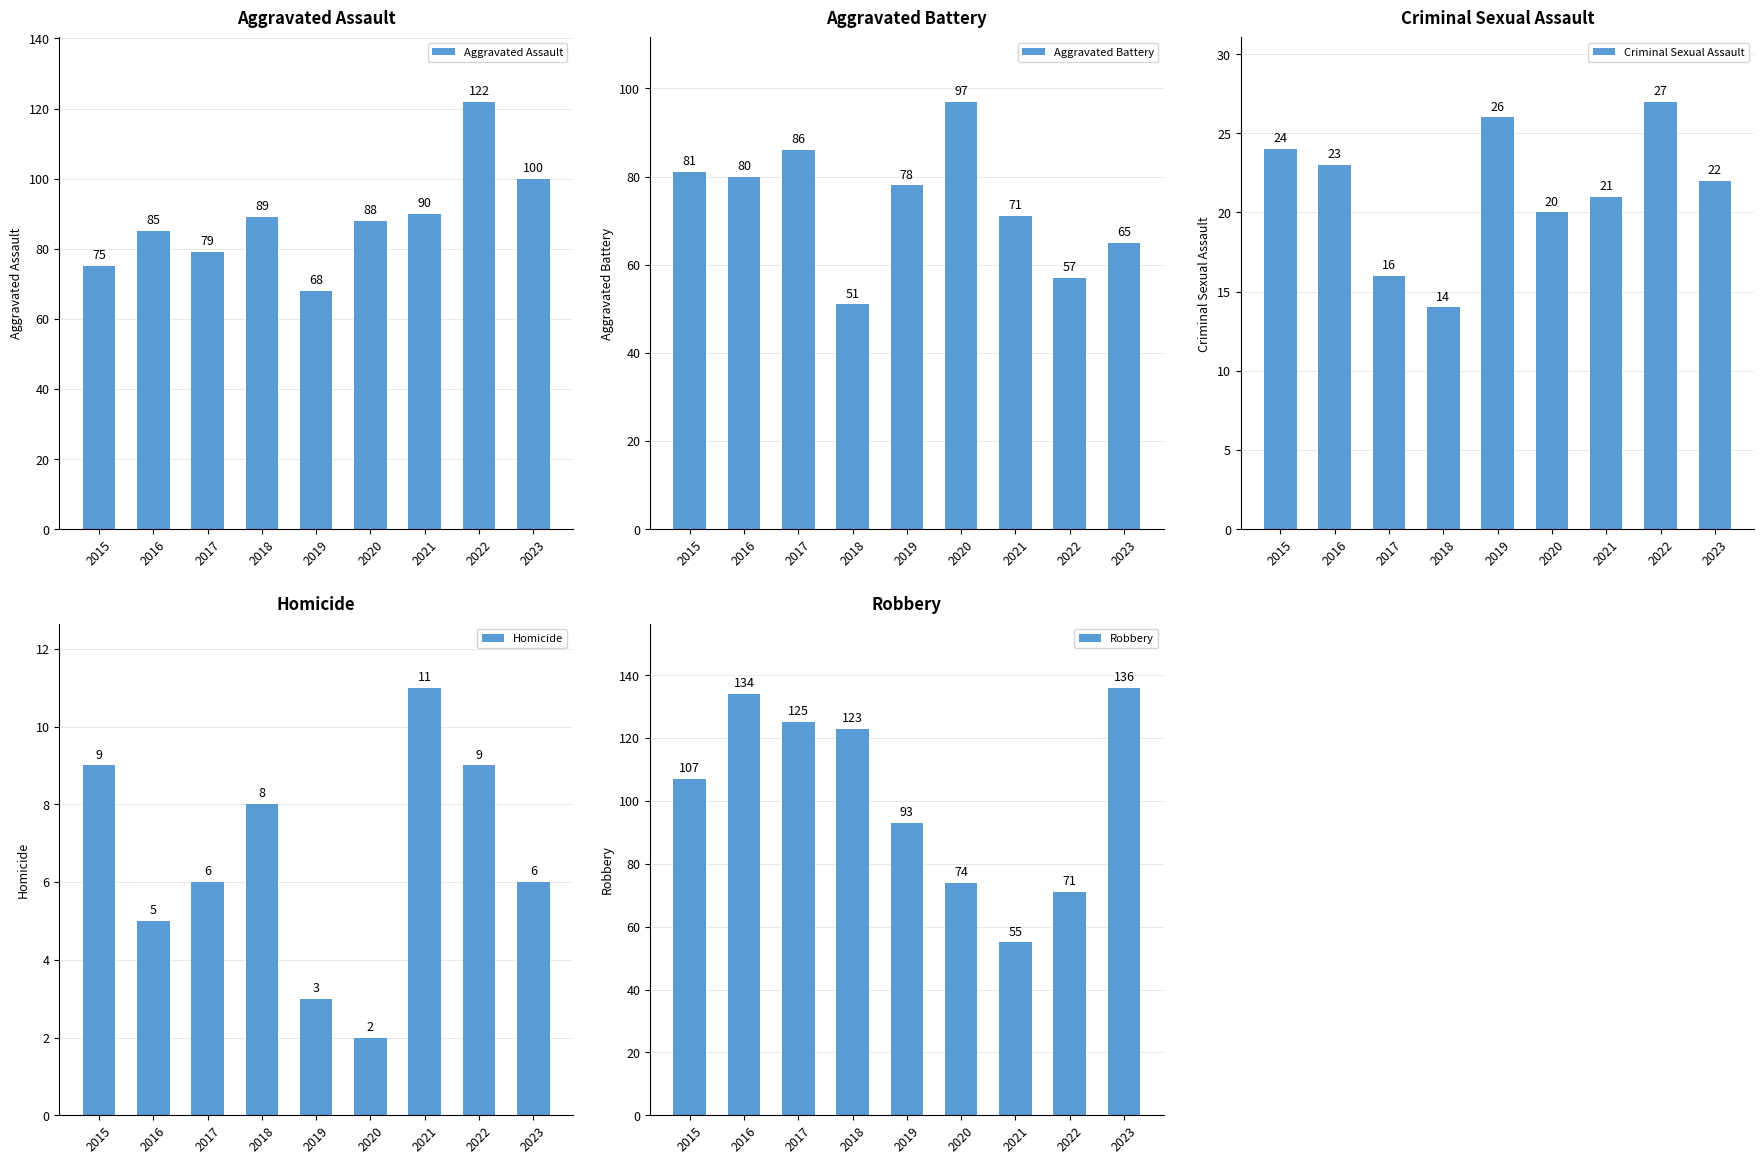

Rank the series at 2020 from highest to lowest value.

Aggravated Battery, Aggravated Assault, Robbery, Criminal Sexual Assault, Homicide